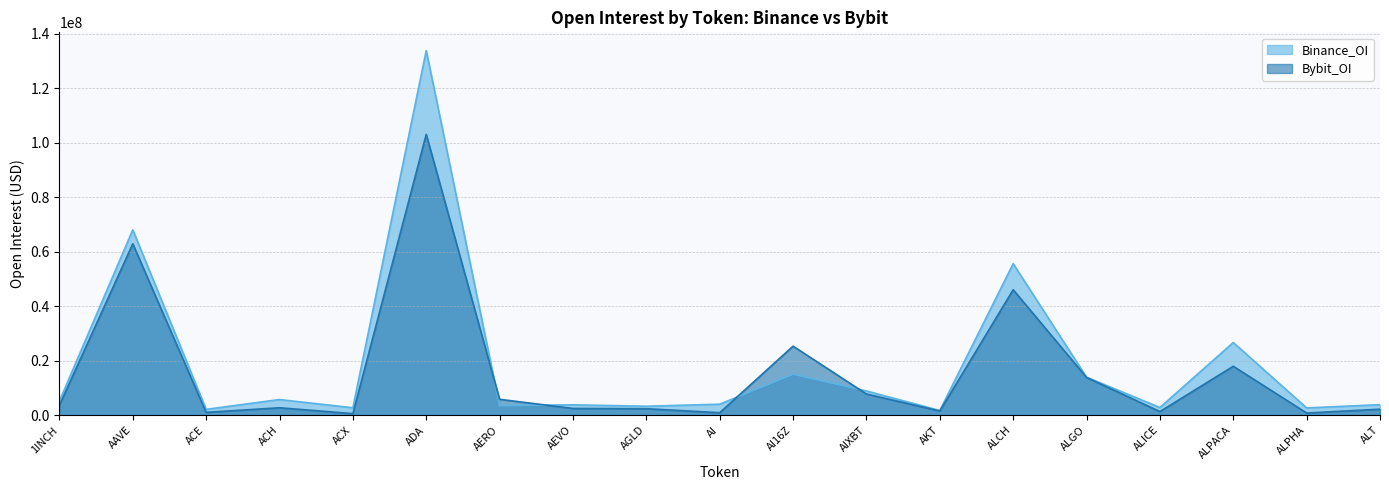

At how many categories does at least one series exceed 101948936?

1